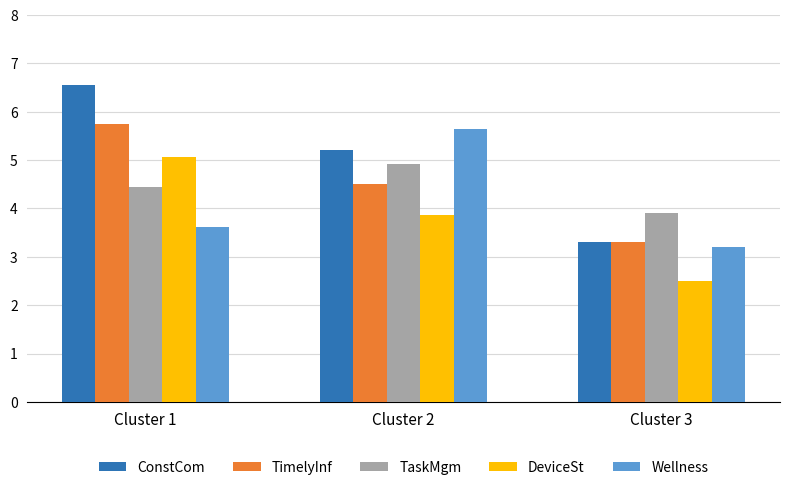

Where is TaskMgm nearest to the value 4?

Cluster 3